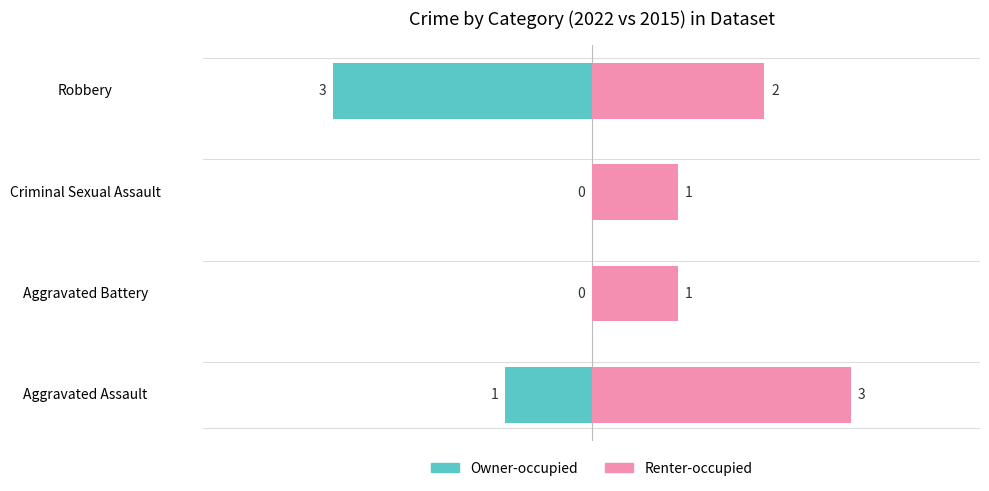

The Renter-occupied series shows 2 at −2. True or false?

True